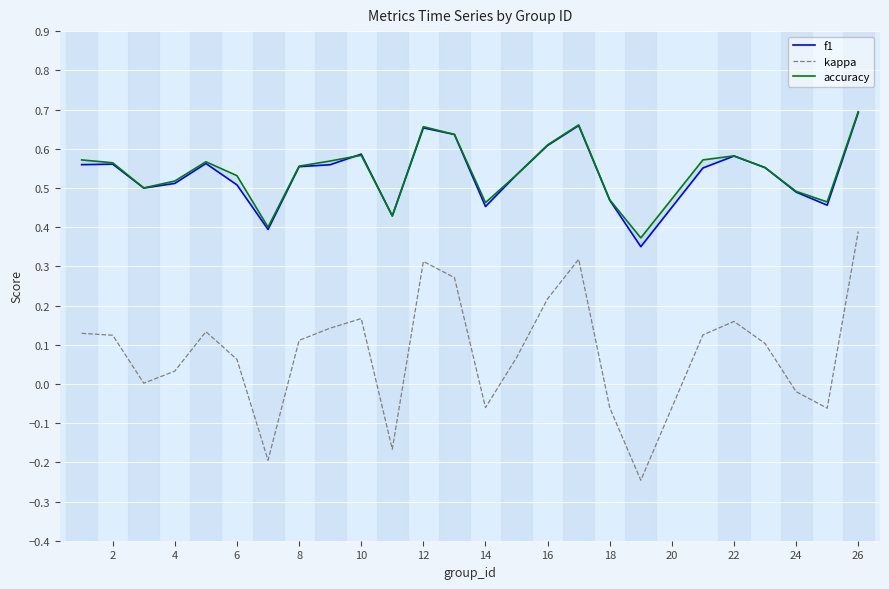

What are all the series names shown in the legend?

f1, kappa, accuracy